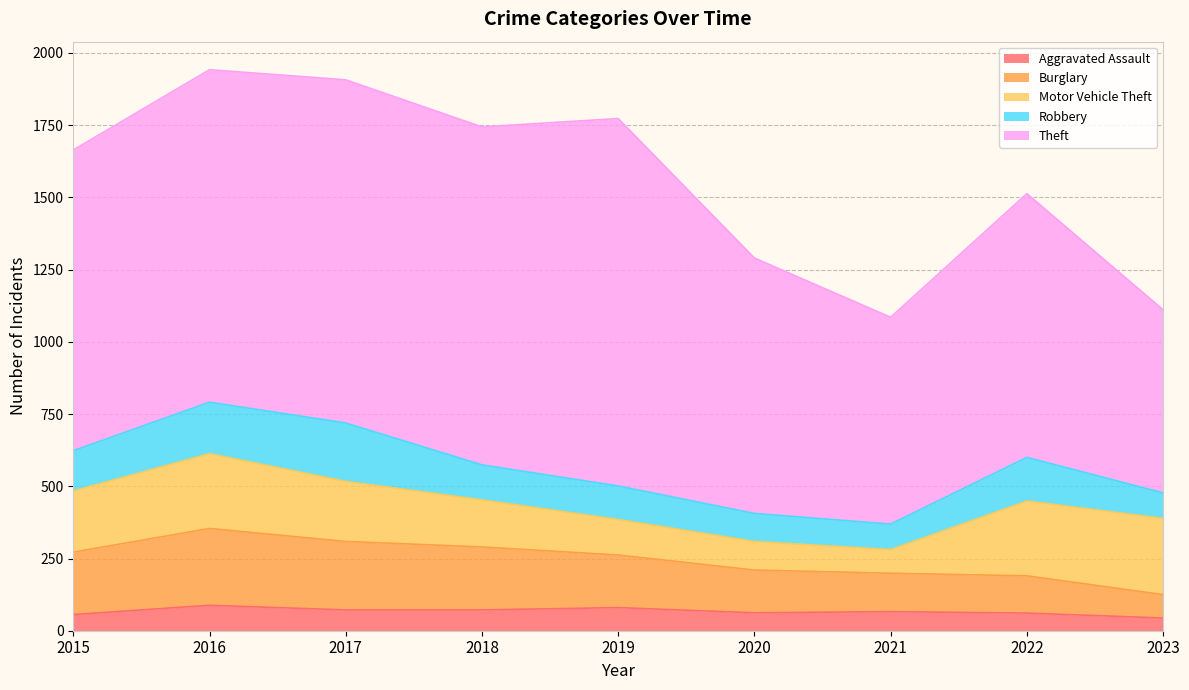

Rank the series by their maximum value, from highest to lowest.

Theft, Burglary, Motor Vehicle Theft, Robbery, Aggravated Assault